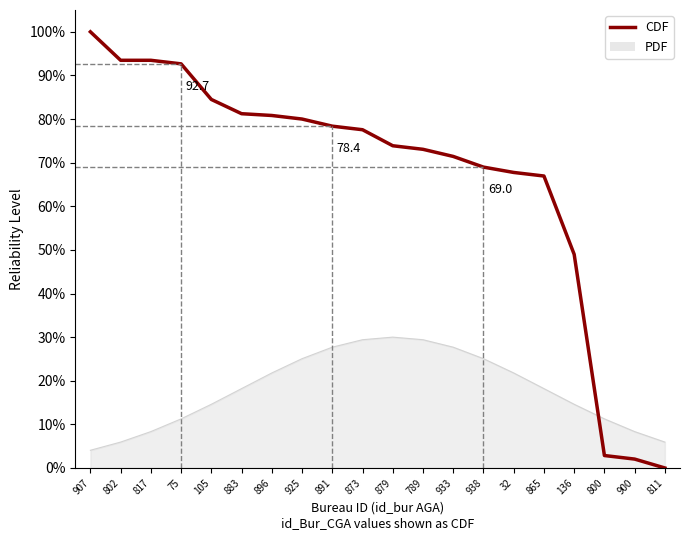

What is the total value across all series at 802?

99.4